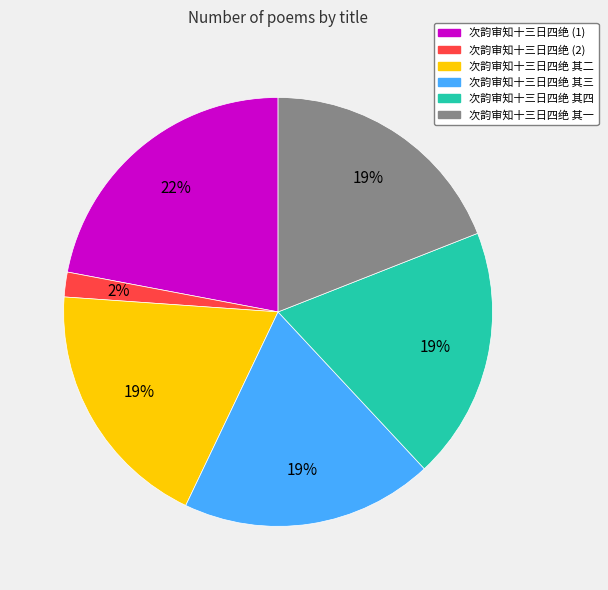

What is the ratio of the value at 次韵审知十三日四绝 其二 to the value at 次韵审知十三日四绝 其三?

1.0